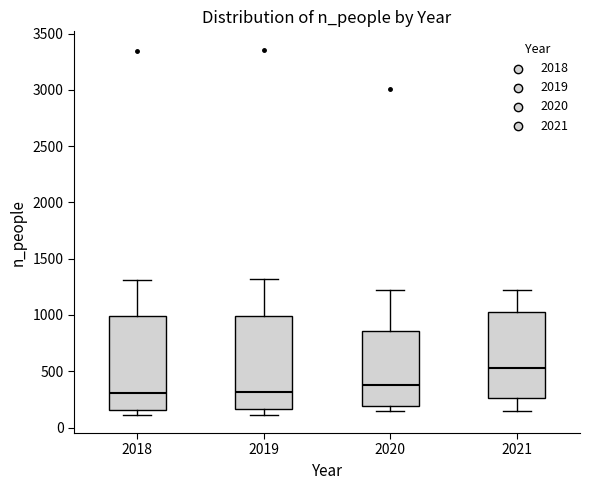

Reading left to right, read every box against the y-axis: the position of its median line, the range the box covers, and the ends of its whiskers. The values are not printed on the chart, so give them approximately, as read against the axis.

2018: median 300, box 150 to 1000, whiskers 100 to 1300
2019: median 300, box 150 to 1000, whiskers 100 to 1300
2020: median 400, box 200 to 850, whiskers 150 to 1200
2021: median 550, box 250 to 1000, whiskers 150 to 1200